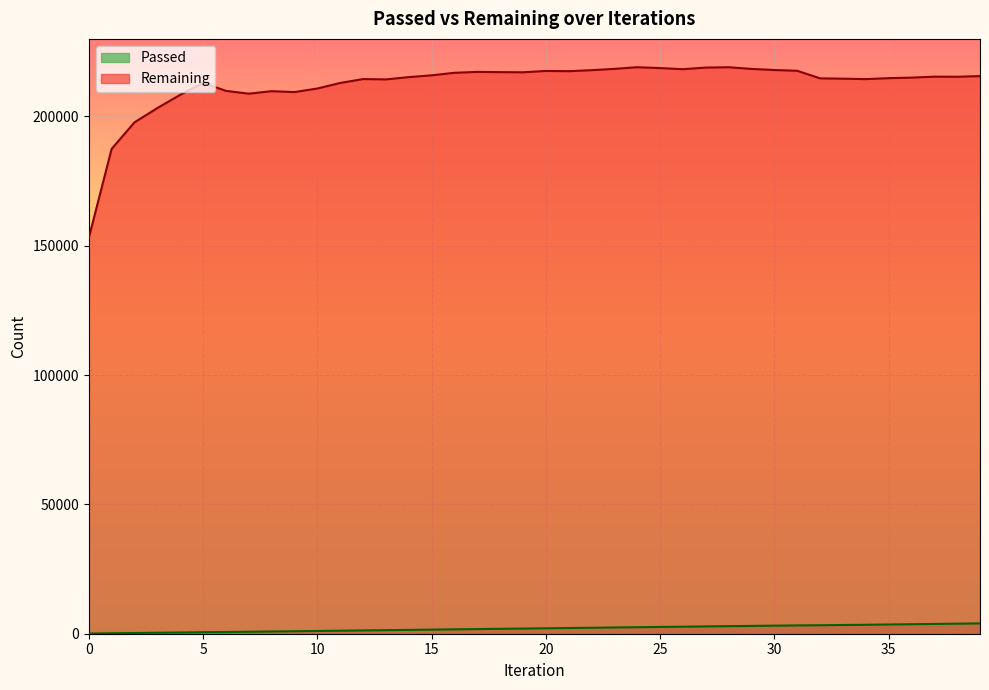

What is the difference between the highest and lowest values at 35?

211212